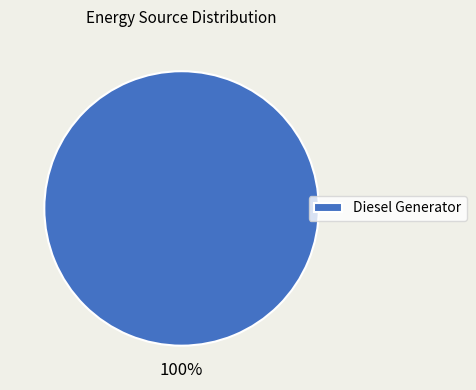

To the nearest percent, what percentage of the pie is Diesel Generator?

100%